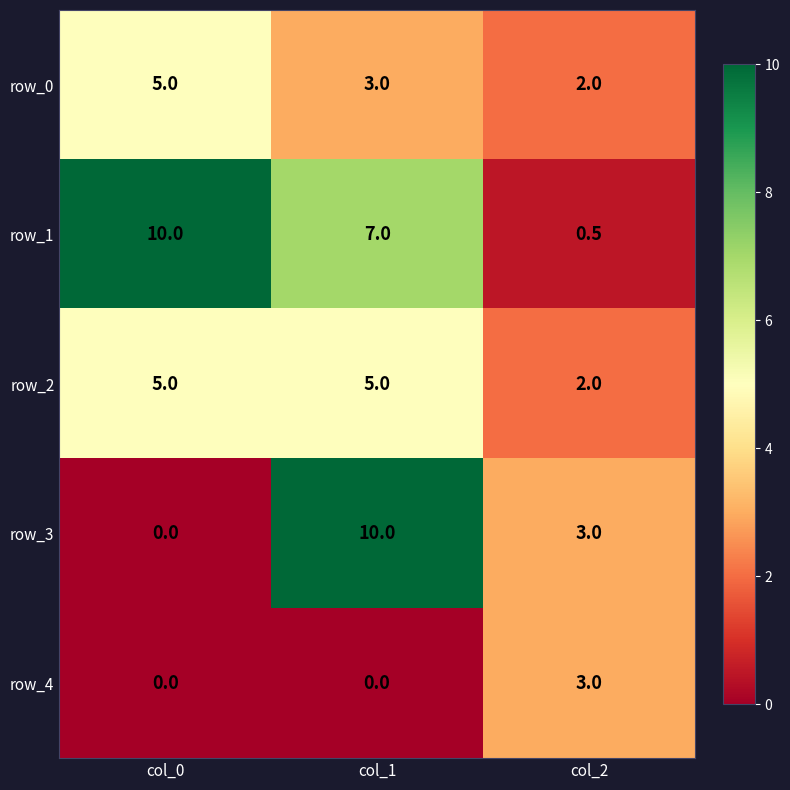

Which series has the largest total across all categories?

row_1